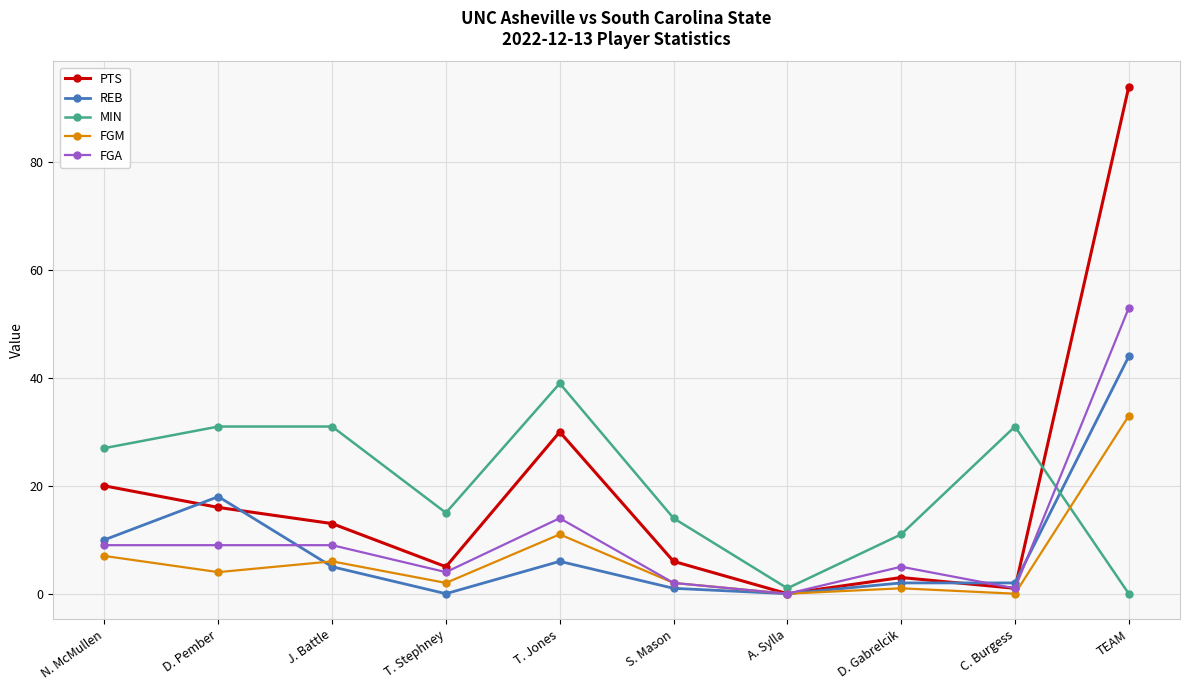

In FGA, how many points are lower than both neighbors (excluding endpoints)?

3